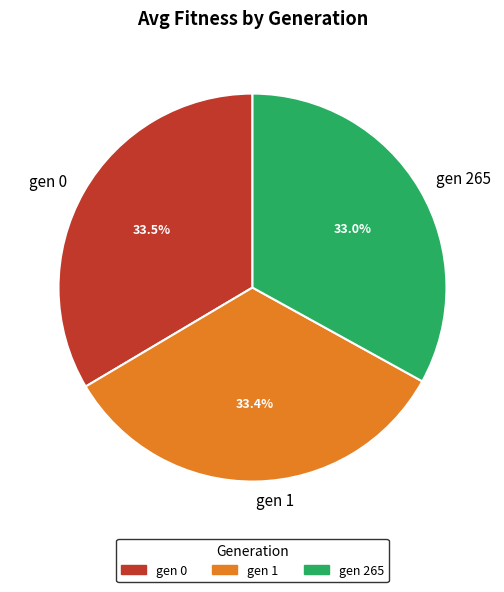

Combined, do gen 1 and gen 0 account for over 50%?

Yes